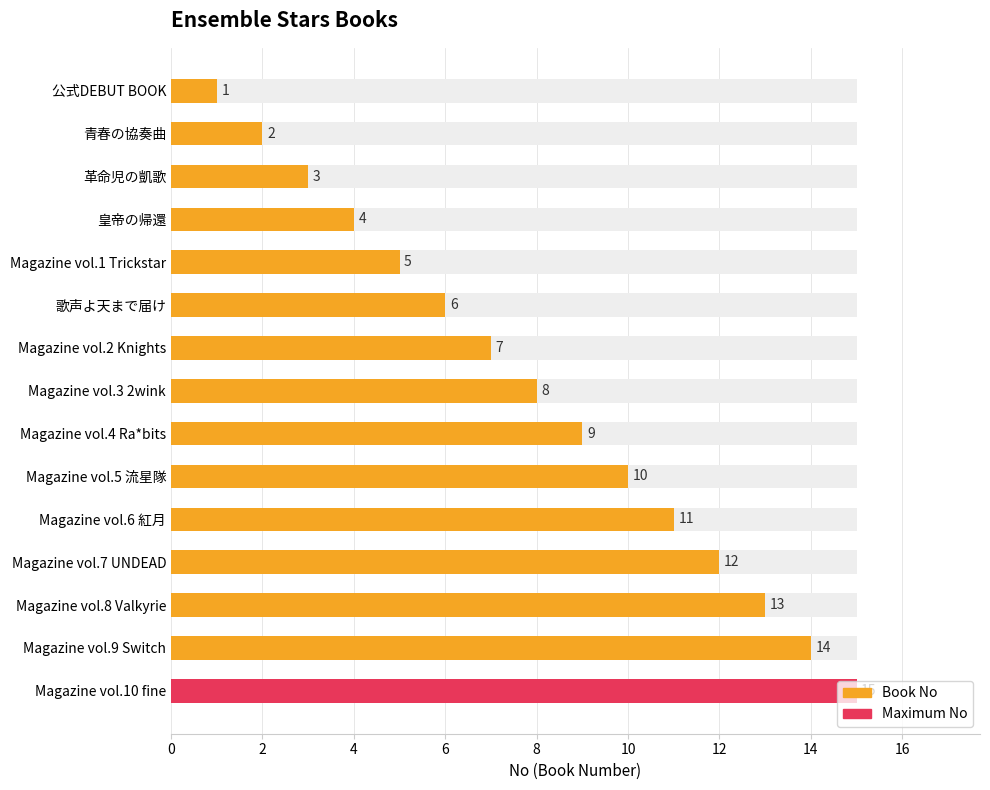

Reading right to left, extract all data points from this chart.

15	14	13	12	11	10	9	8	7	6	5	4	3	2	1